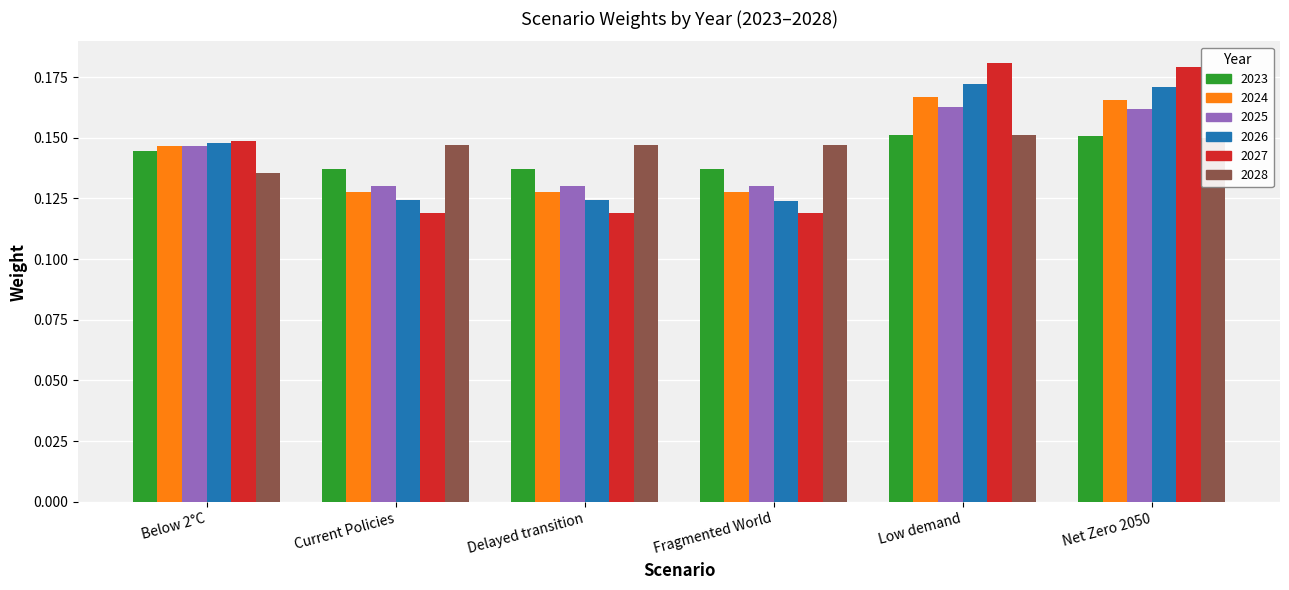

The value of 2023 at Net Zero 2050 is 0.1. True or false?

False